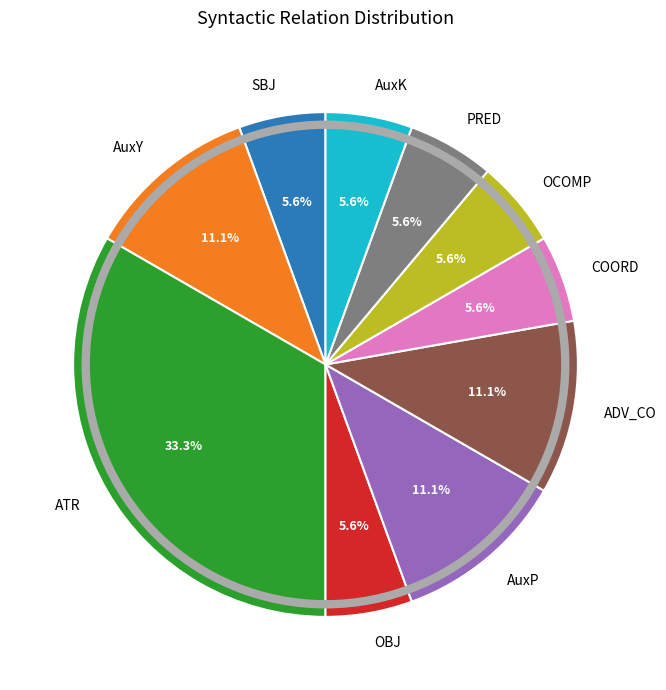

How many slices are in this pie chart?

10